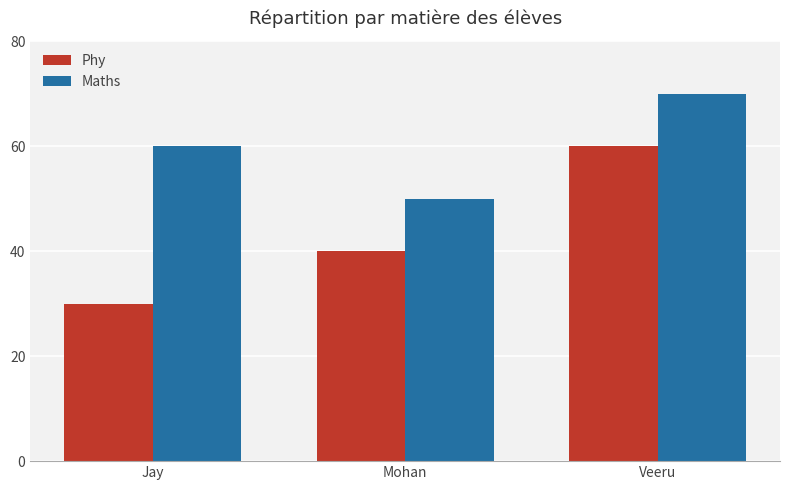

Where is Phy nearest to the value 45?

Mohan